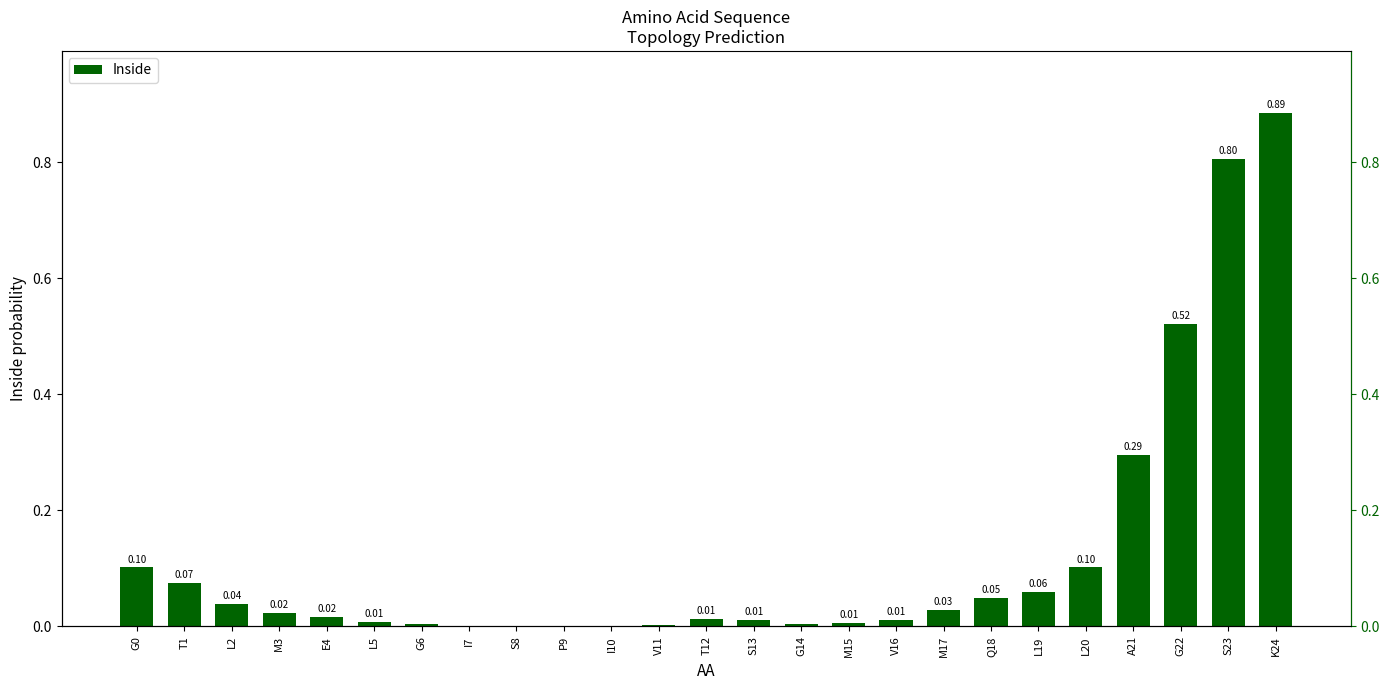

At which label is the value closest to 0?

I10